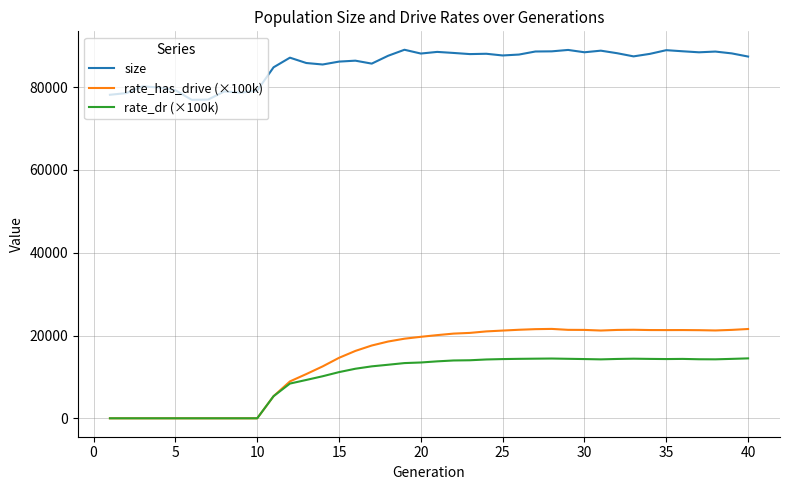

What is the minimum value for size?

76944.0